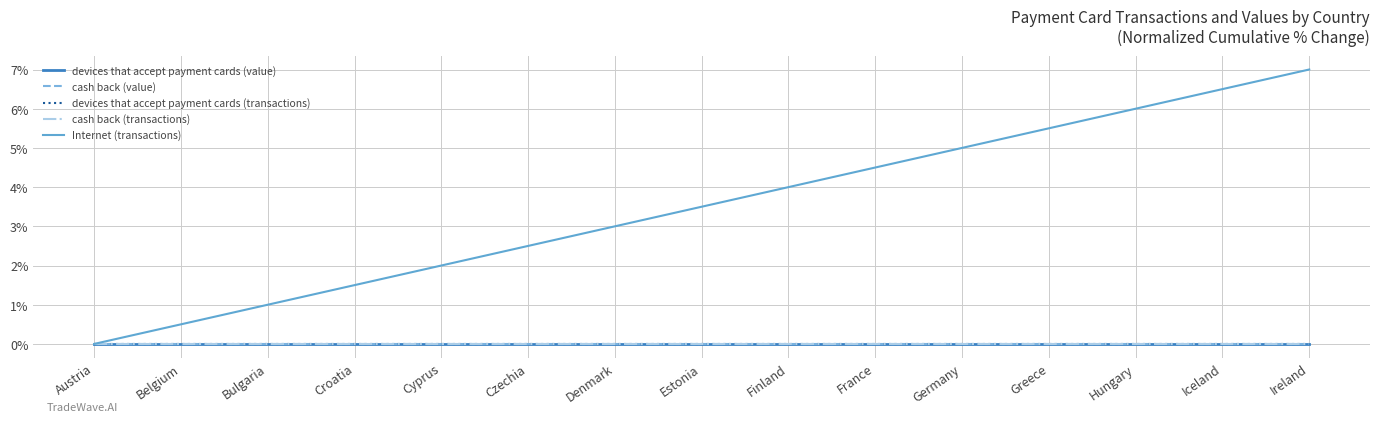

Which series has the widest spread of values?

Internet (transactions)